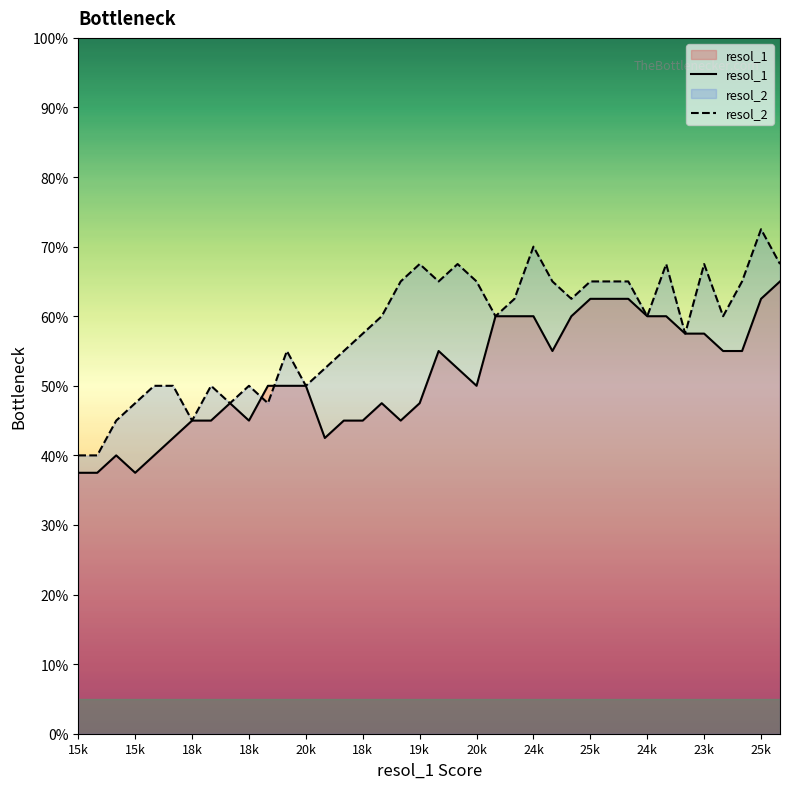

At 13, list the series in order from largest to smallest.

resol_2, resol_1